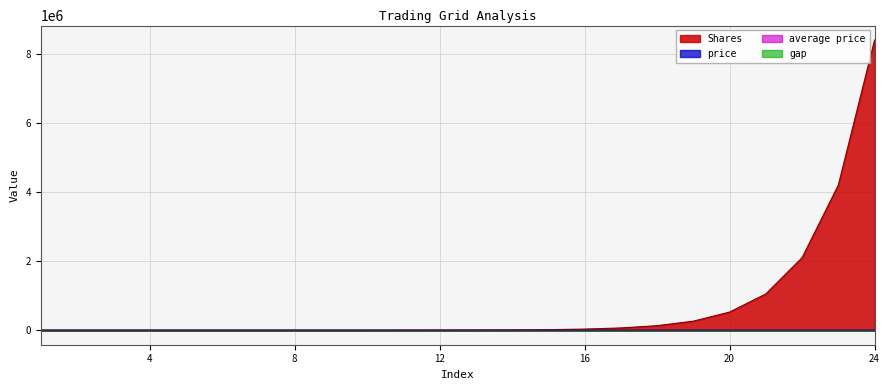

Reading left to right, extract all data points from this chart.

Shares: 1.0	2.0	4.0	8.0	16.0	32.0	64.0	128.0	256.0	512.0	1024.0	2048.0	4096.0	8192.0	16384.0	32768.0	65536.0	131072.0	262144.0	524288.0	1048576.0	2097152.0	4194304.0	8388608.0
price: 100.0	99.0	98.0	96.0	94.1	92.2	88.6	85.0	81.6	75.1	69.1	63.6	58.5	53.8	49.5	45.5	41.9	38.5	35.5	32.6	30.0	27.6	25.4	23.4
average price: 100.0	99.3	98.6	97.2	95.6	93.9	91.2	88.1	84.9	80.0	74.5	69.0	63.7	58.8	54.1	49.8	45.9	42.2	38.8	35.7	32.9	30.2	27.8	25.6
gap: 0.0	0.7	0.8	1.3	1.6	1.7	2.7	3.1	3.3	4.9	5.4	5.5	5.3	5.0	4.6	4.3	4.0	3.7	3.4	3.1	2.9	2.6	2.4	2.2